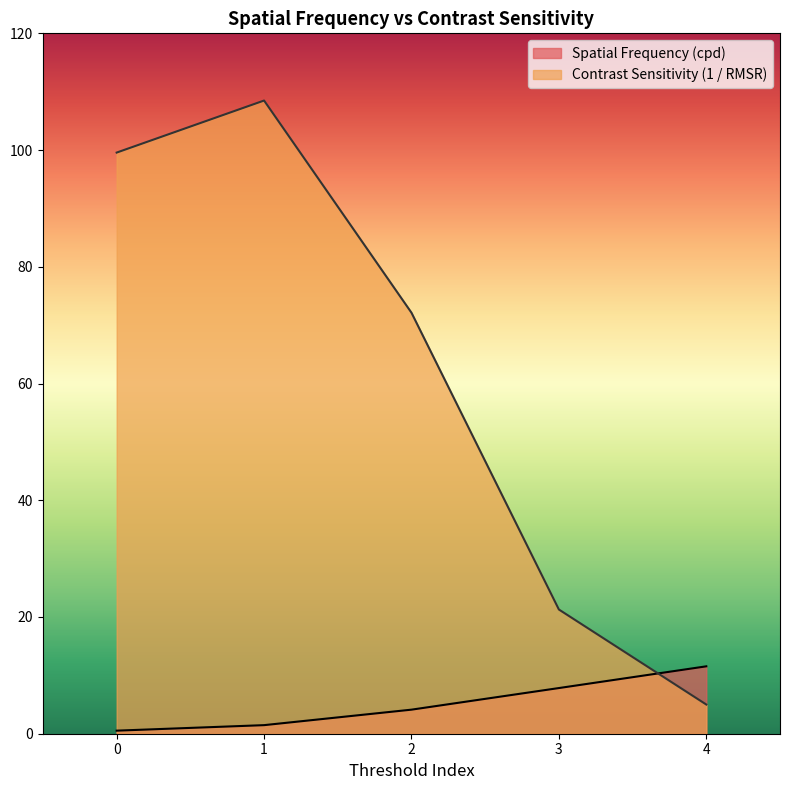

True or false: Contrast Sensitivity (1 / RMSR) has more than 0 interior local peaks.

True